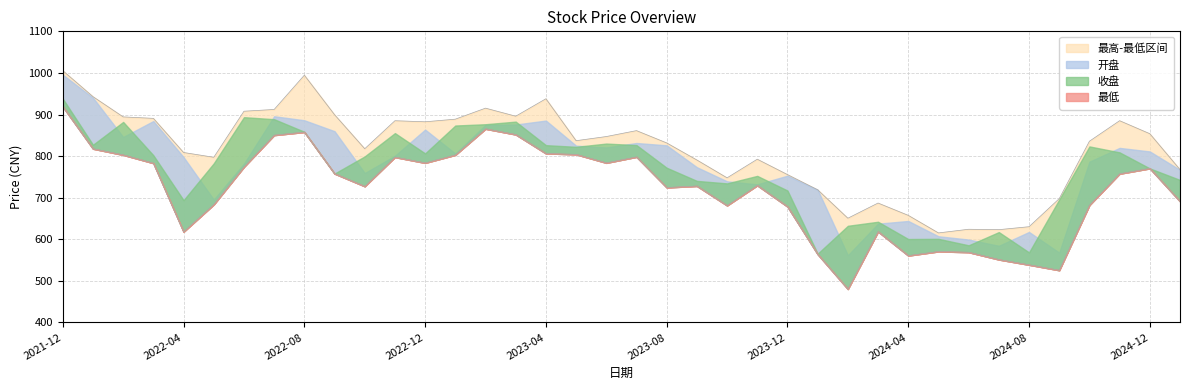

At which label does 最高 reach its minimum?

2024-05